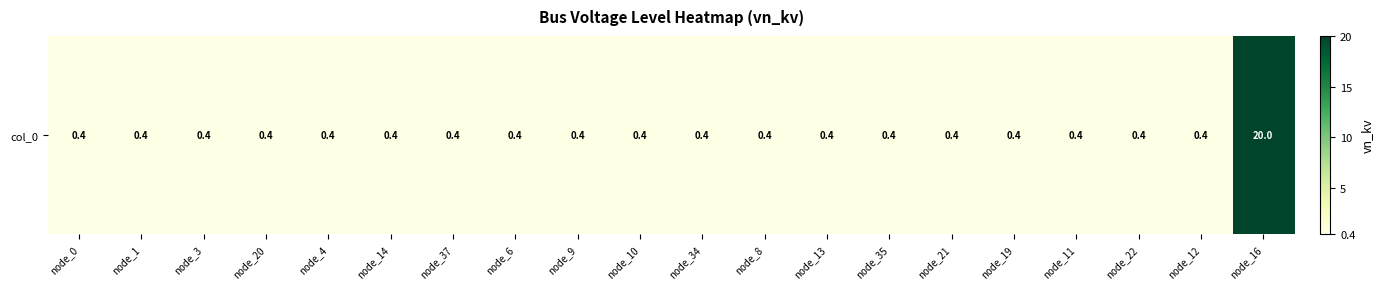

Which has a higher value, node_10 or node_19?

node_10